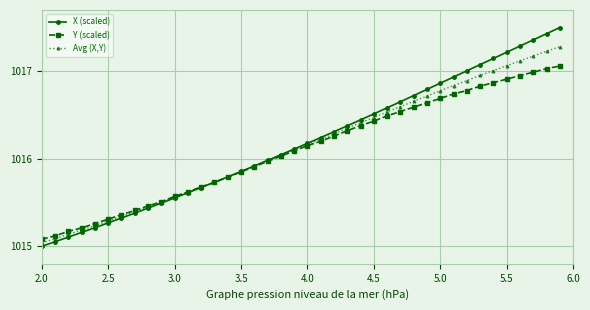

Which series has the largest range (max minus min)?

X (scaled)